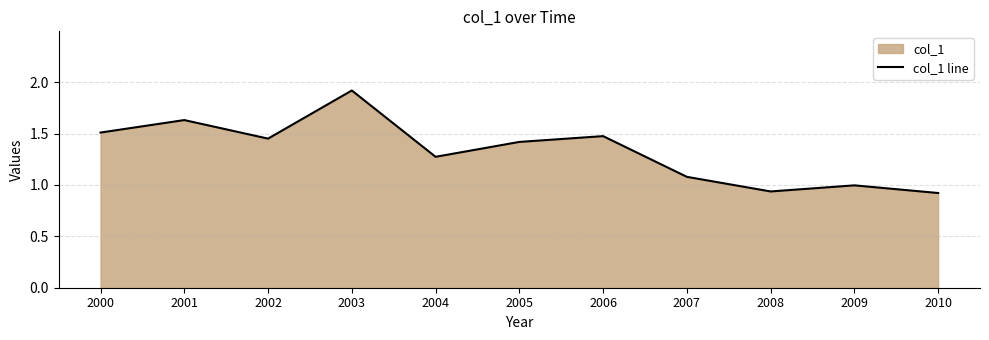

The chart shows a value of 1.4 at 2005. True or false?

True